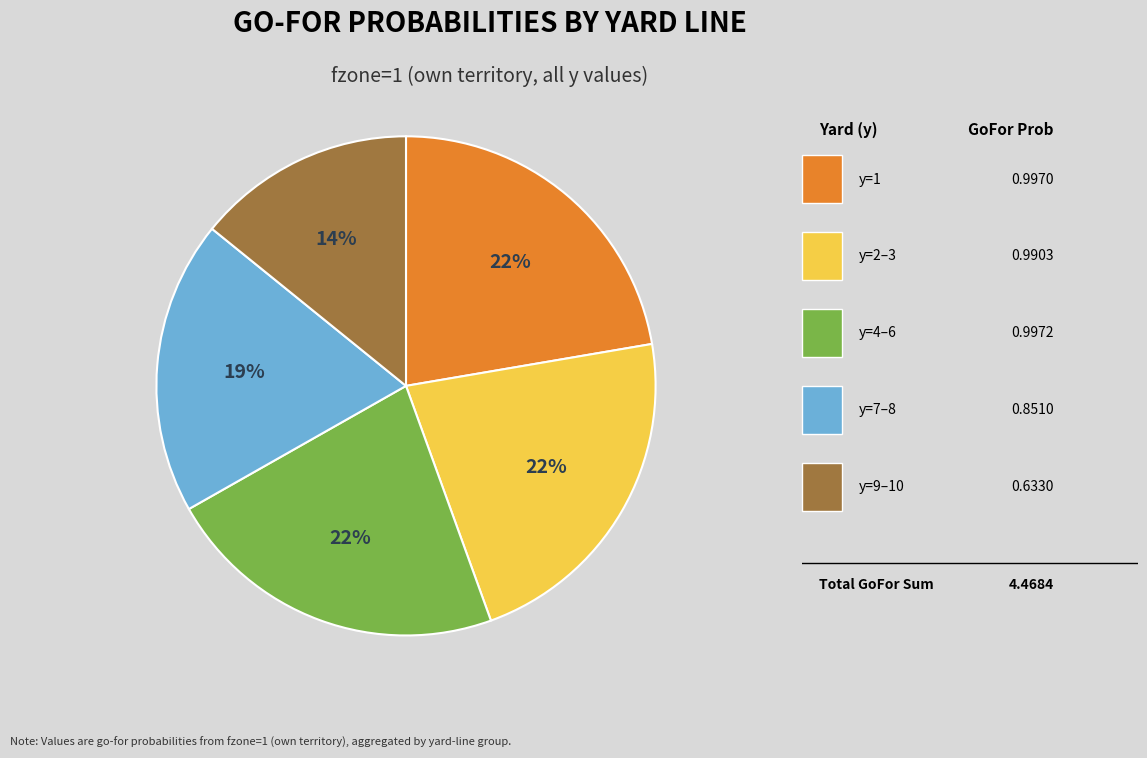

Is there any slice that represents more than half of the pie?

No